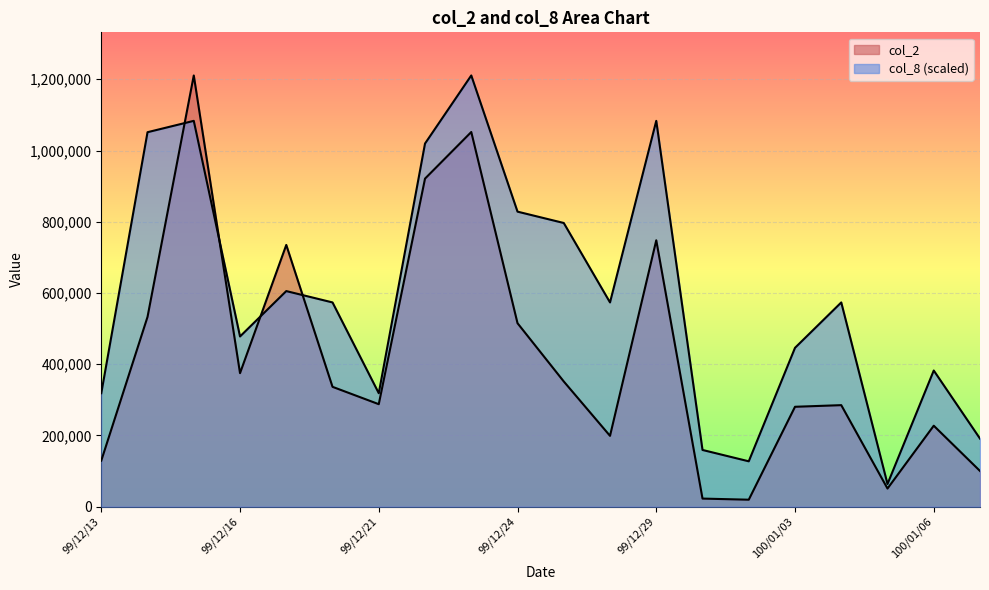

At which category is the sum across all series the highest?

99/12/15